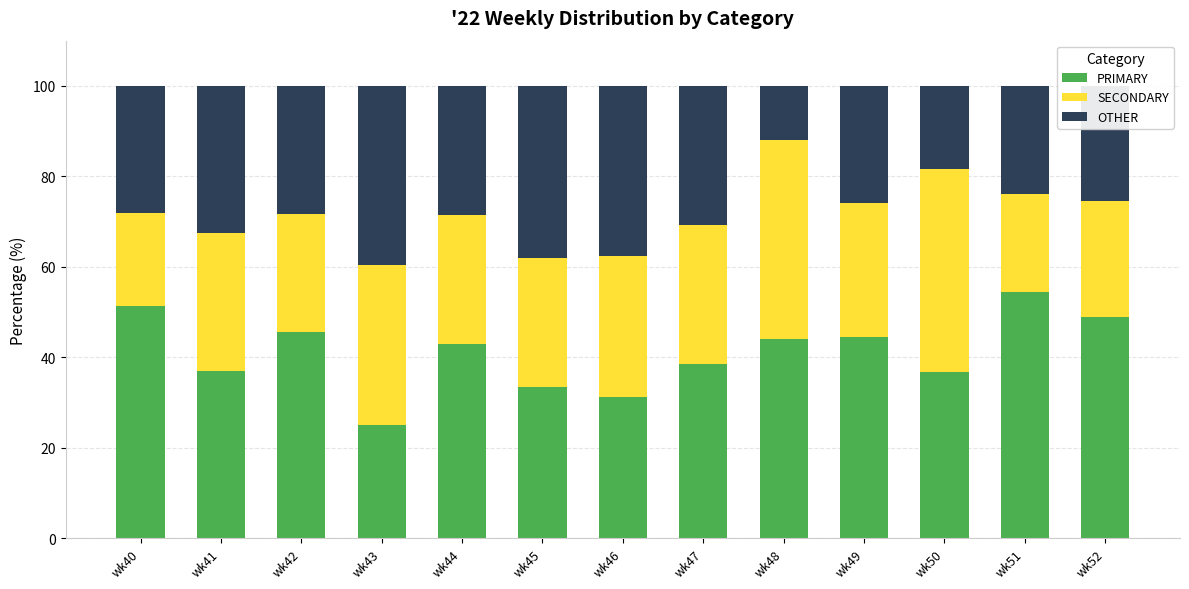

What is the total value across all series at wk43?

100.0